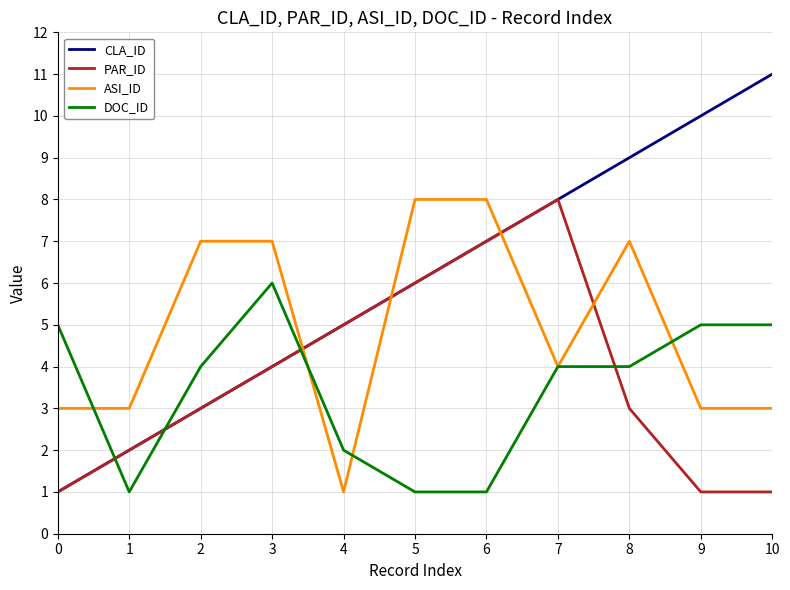

Which category has the highest value in the PAR_ID series?

7